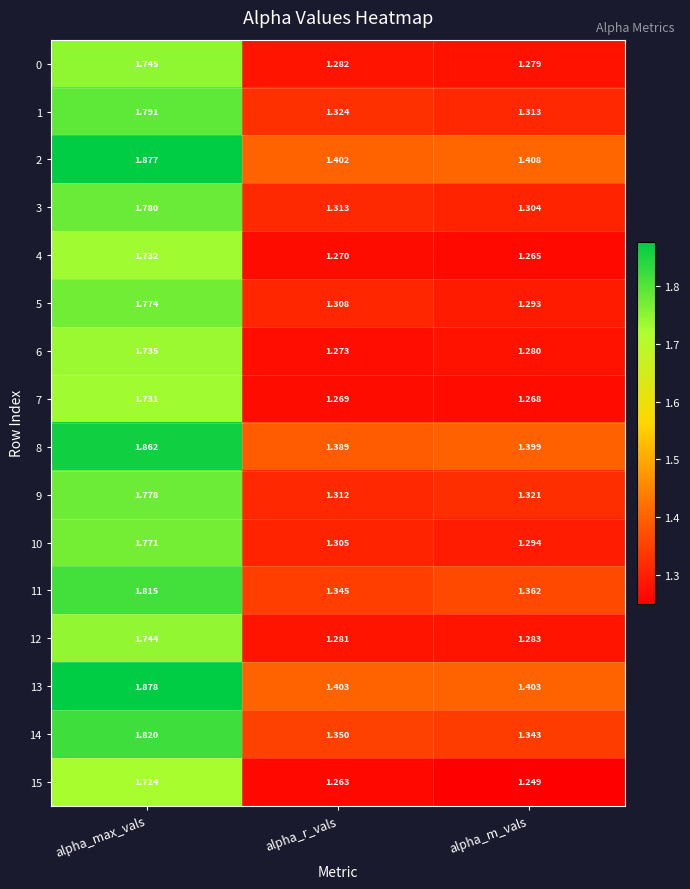

At which label is 12 closest to 1?

alpha_r_vals